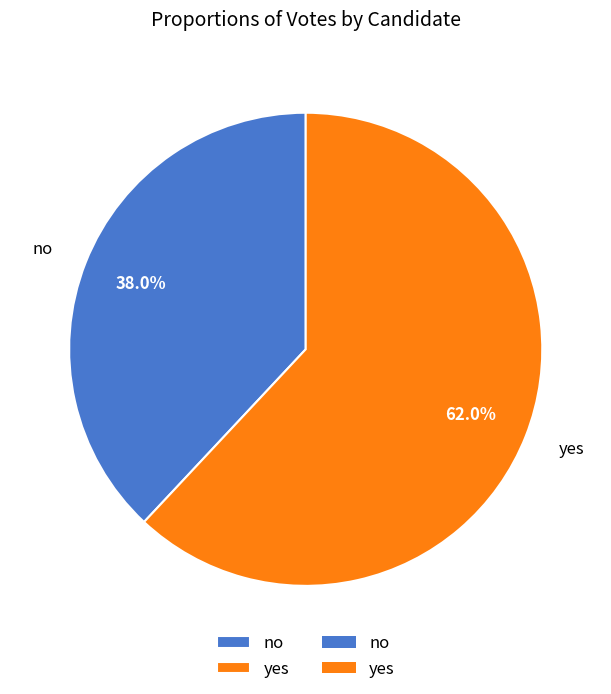

To the nearest percent, what is the average slice percentage?

50%